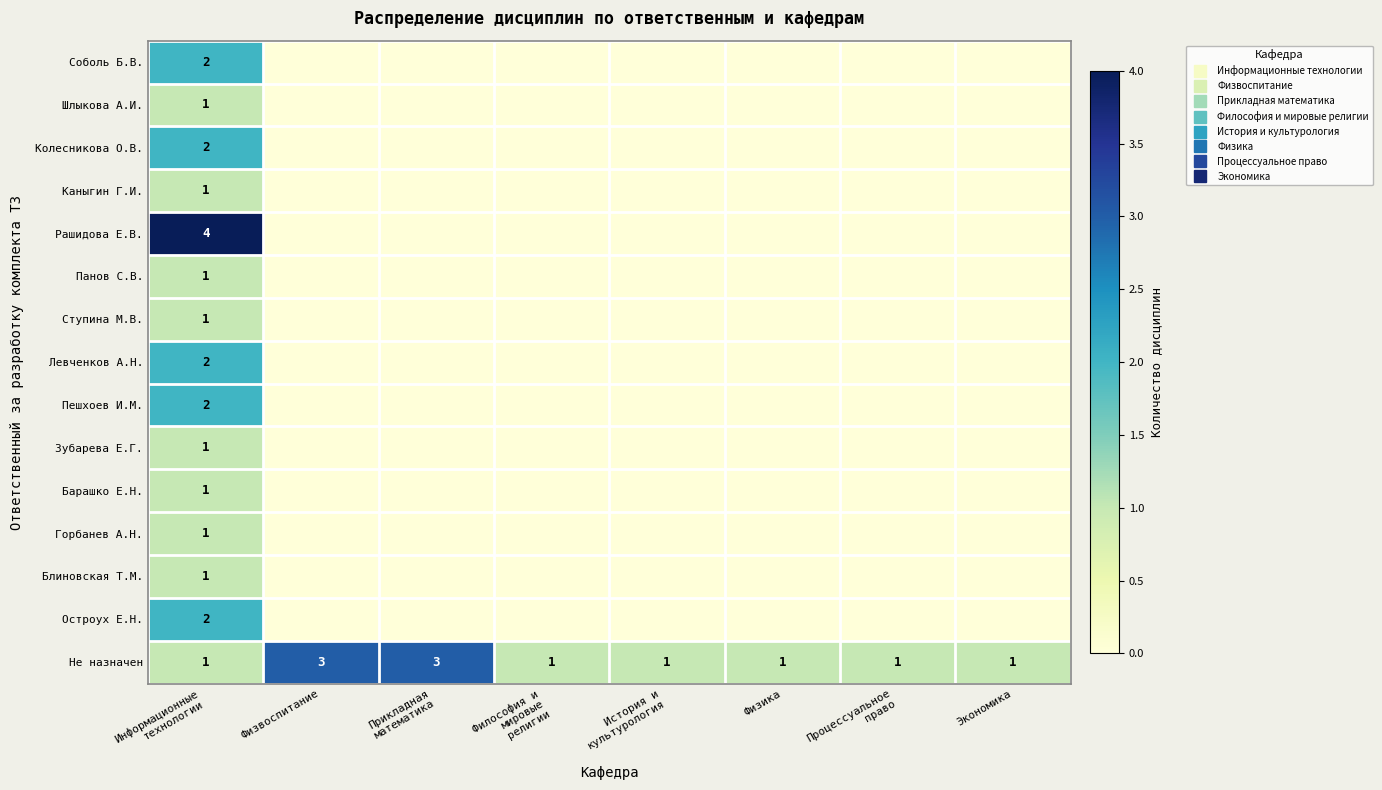

Which series has the widest spread of values?

Рашидова Е.В.